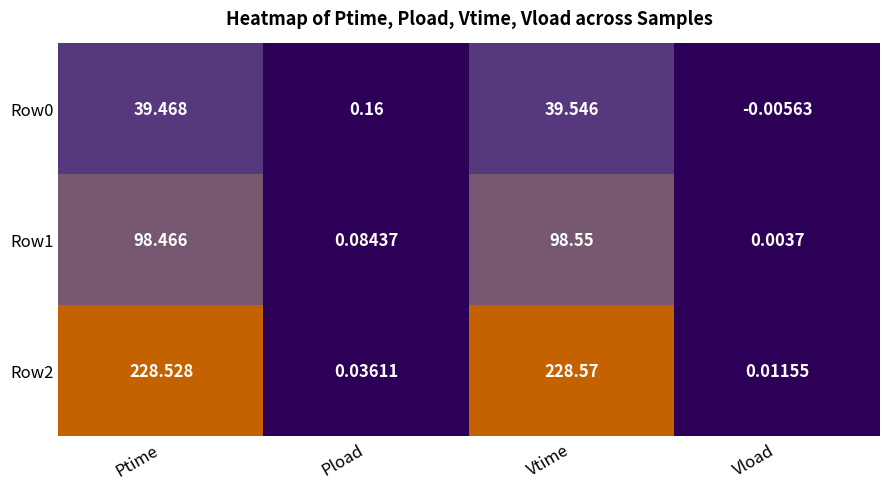

Rank the categories by Row2 value from highest to lowest.

Vtime, Ptime, Pload, Vload